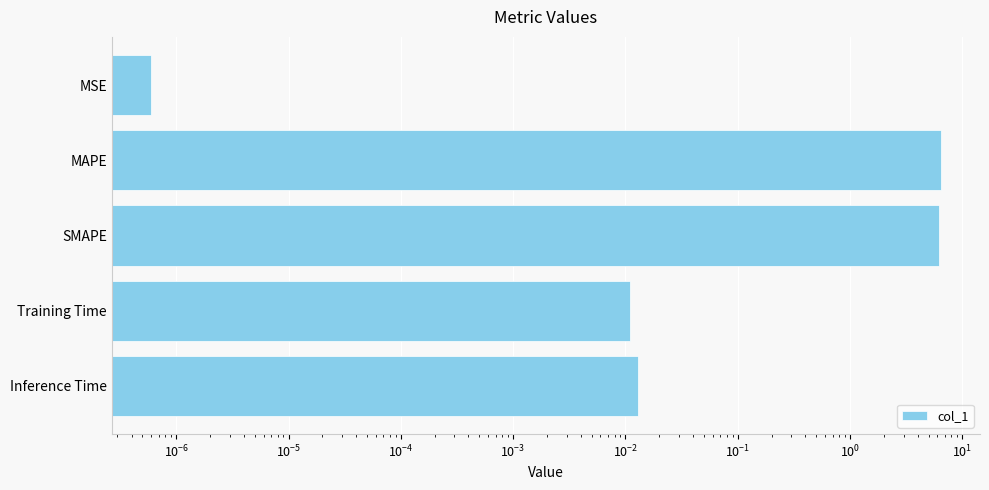

What is the difference between the maximum and minimum values?

6.4